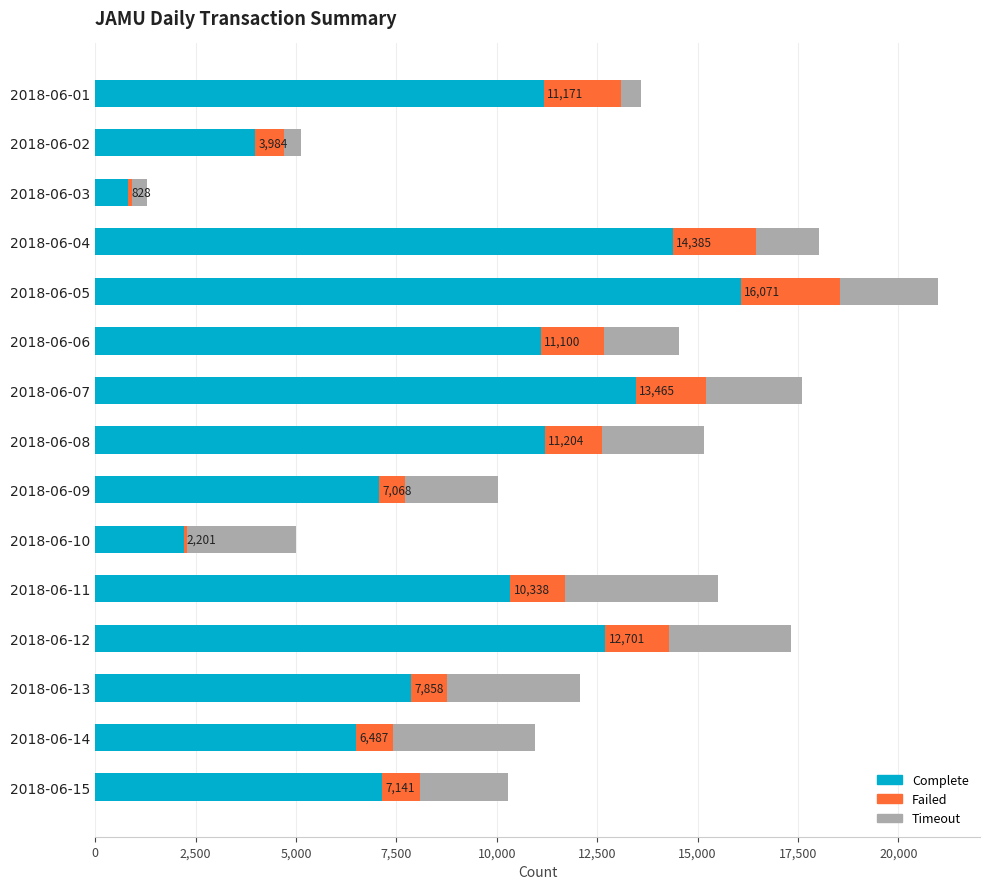

What is the maximum value for Complete?

16071